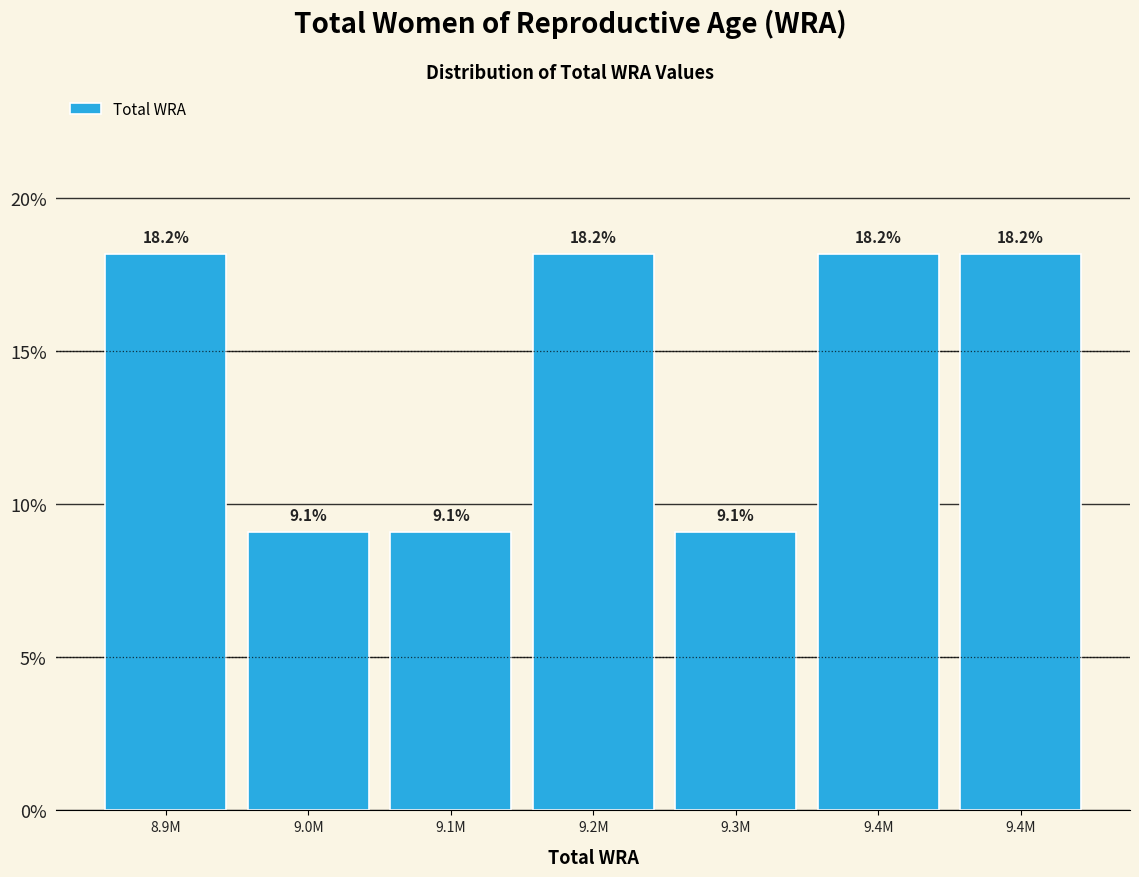

How many bars are there in total?

7